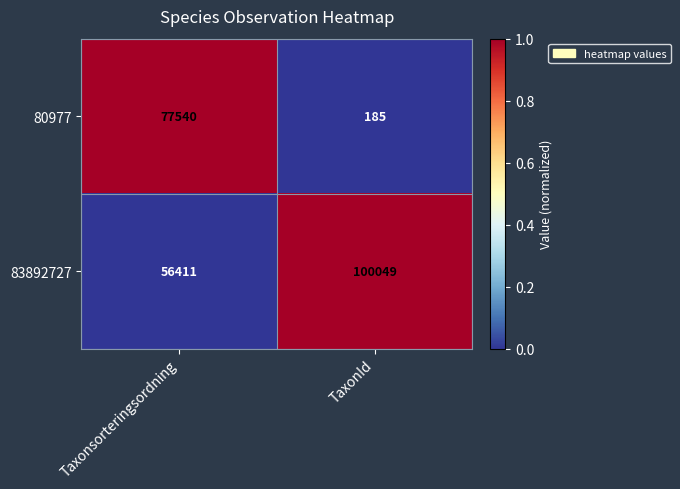

Which series has the largest range (max minus min)?

80977